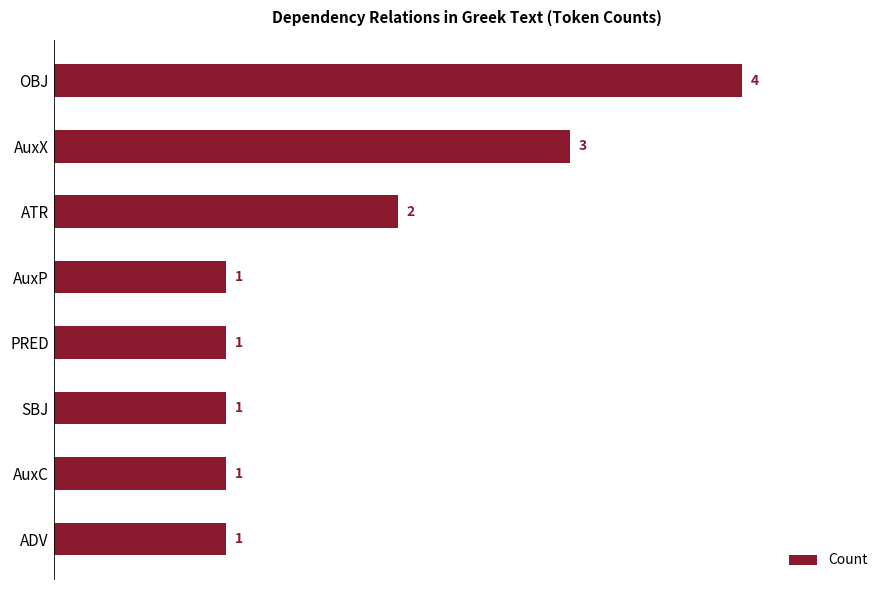

The value at ADV is 1. True or false?

True